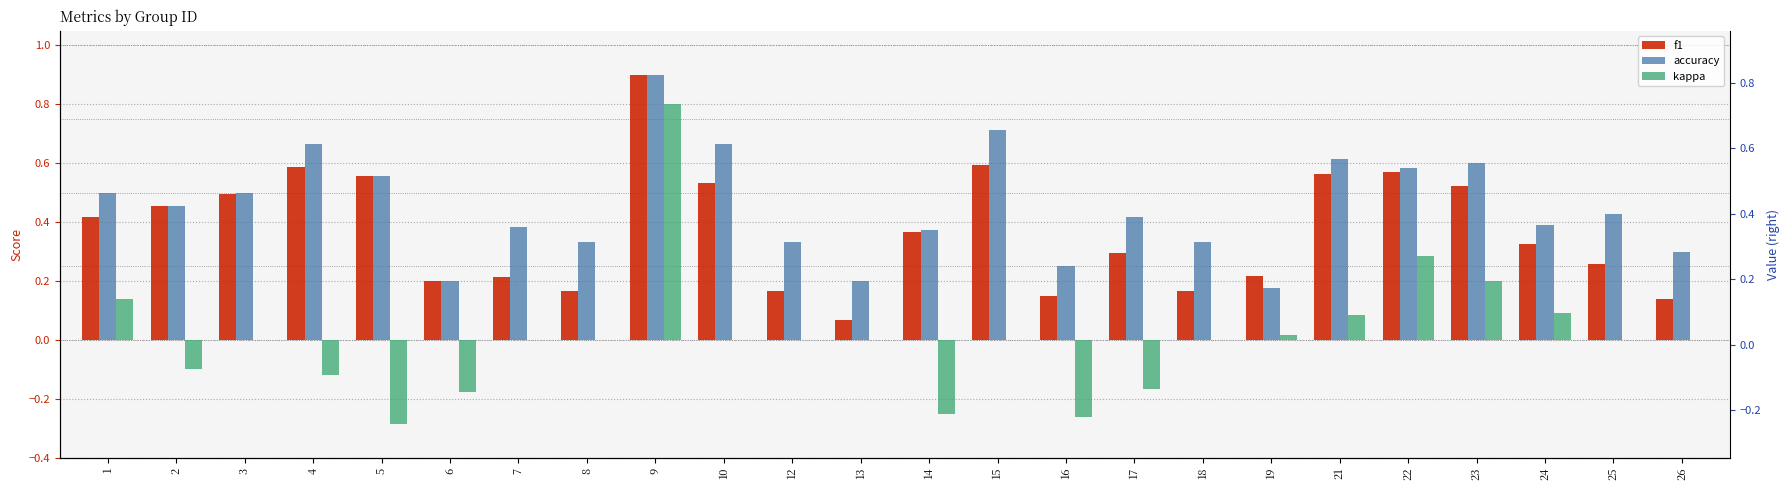

At 7, list the series in order from largest to smallest.

accuracy, f1, kappa